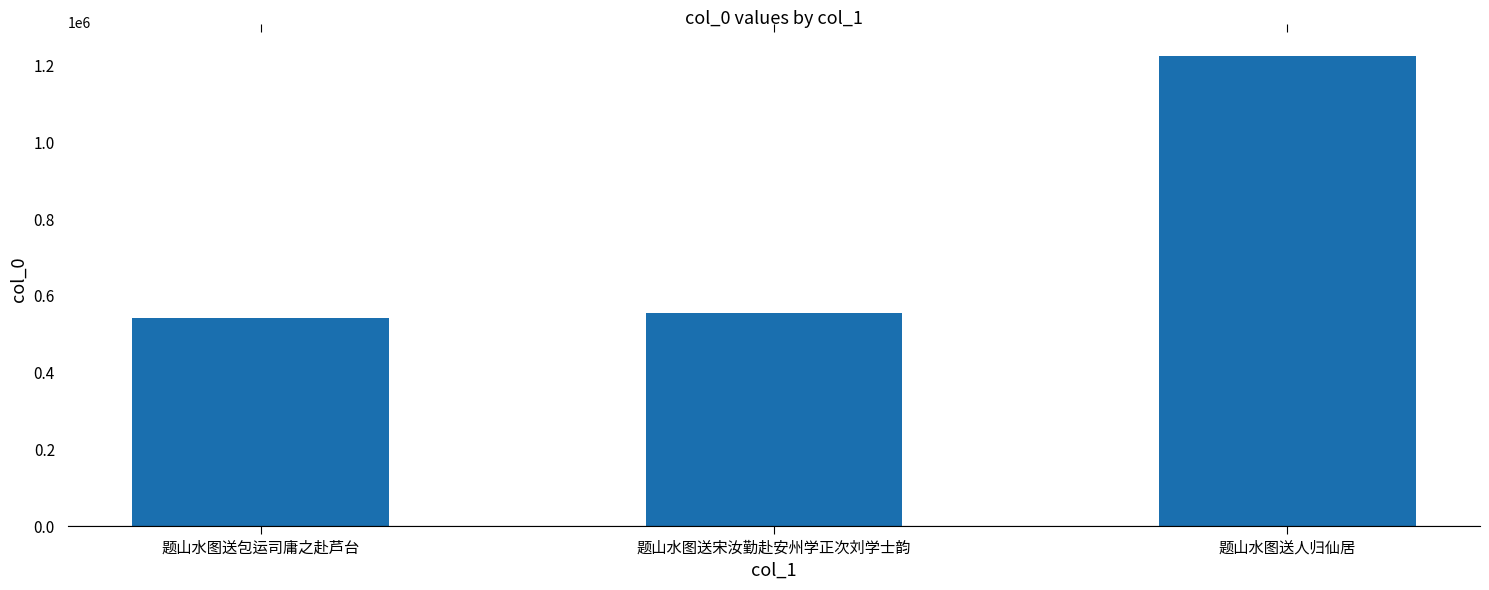

What is the maximum value shown in the chart?

1225332